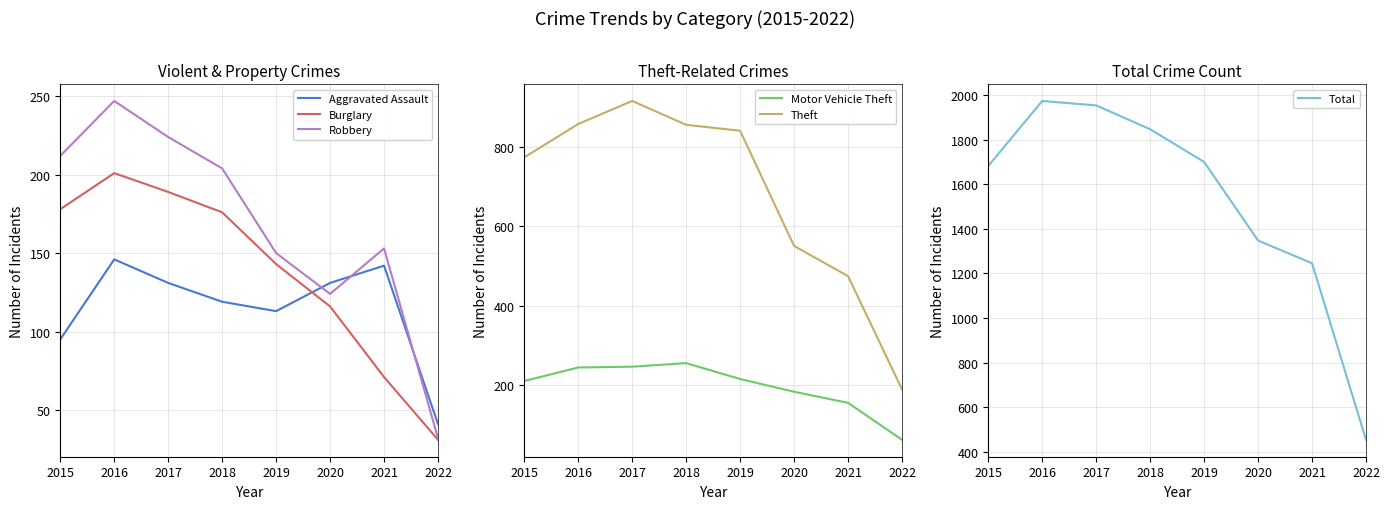

How many series are shown in this chart?

6